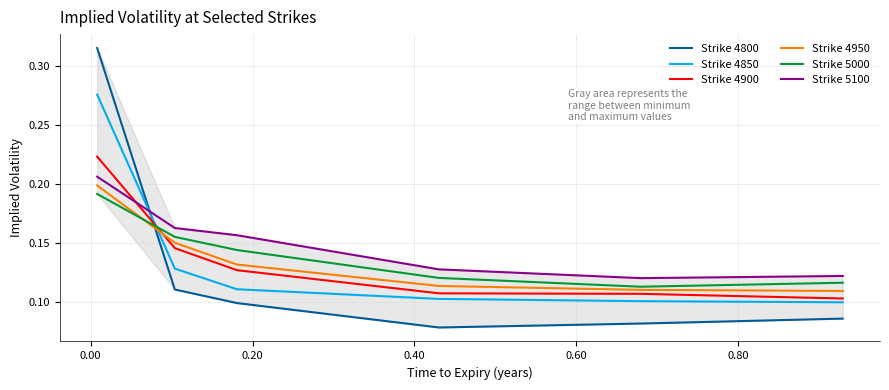

True or false: Strike 5100 and Strike 4850 intersect in this chart.

True